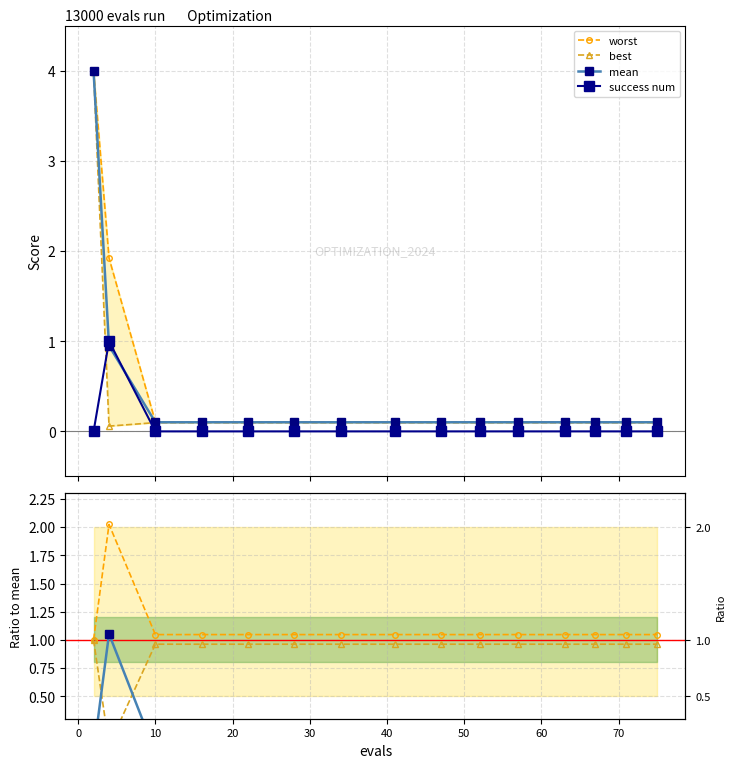

Read the best value at 71.

0.1